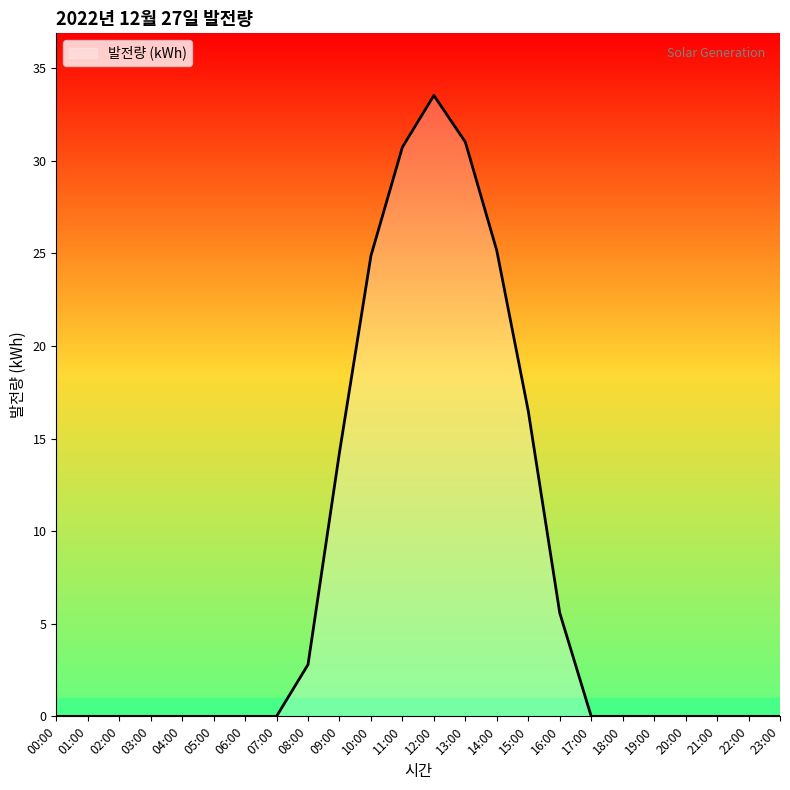

What is the average value?

7.7